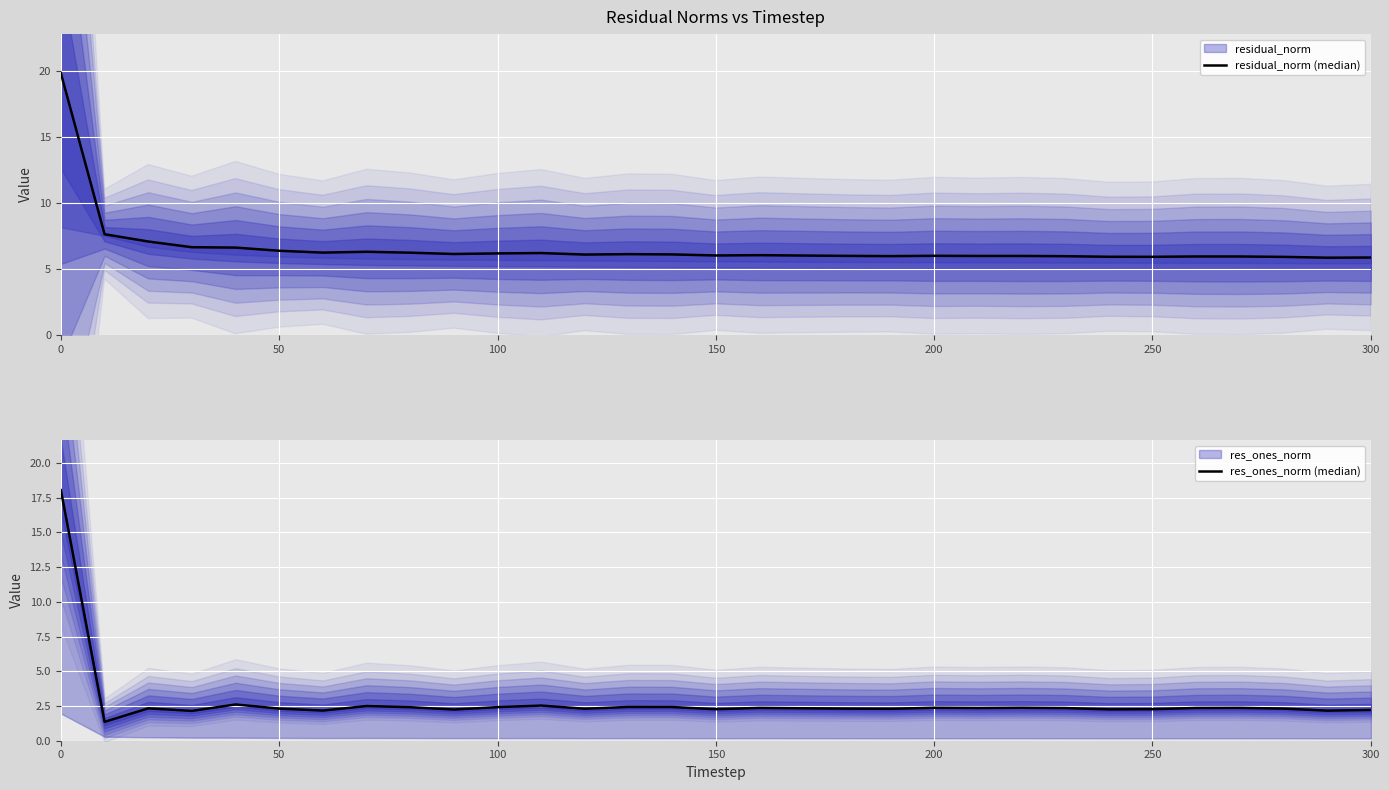

The value of residual_norm (median) at 19 is 9.1. True or false?

False